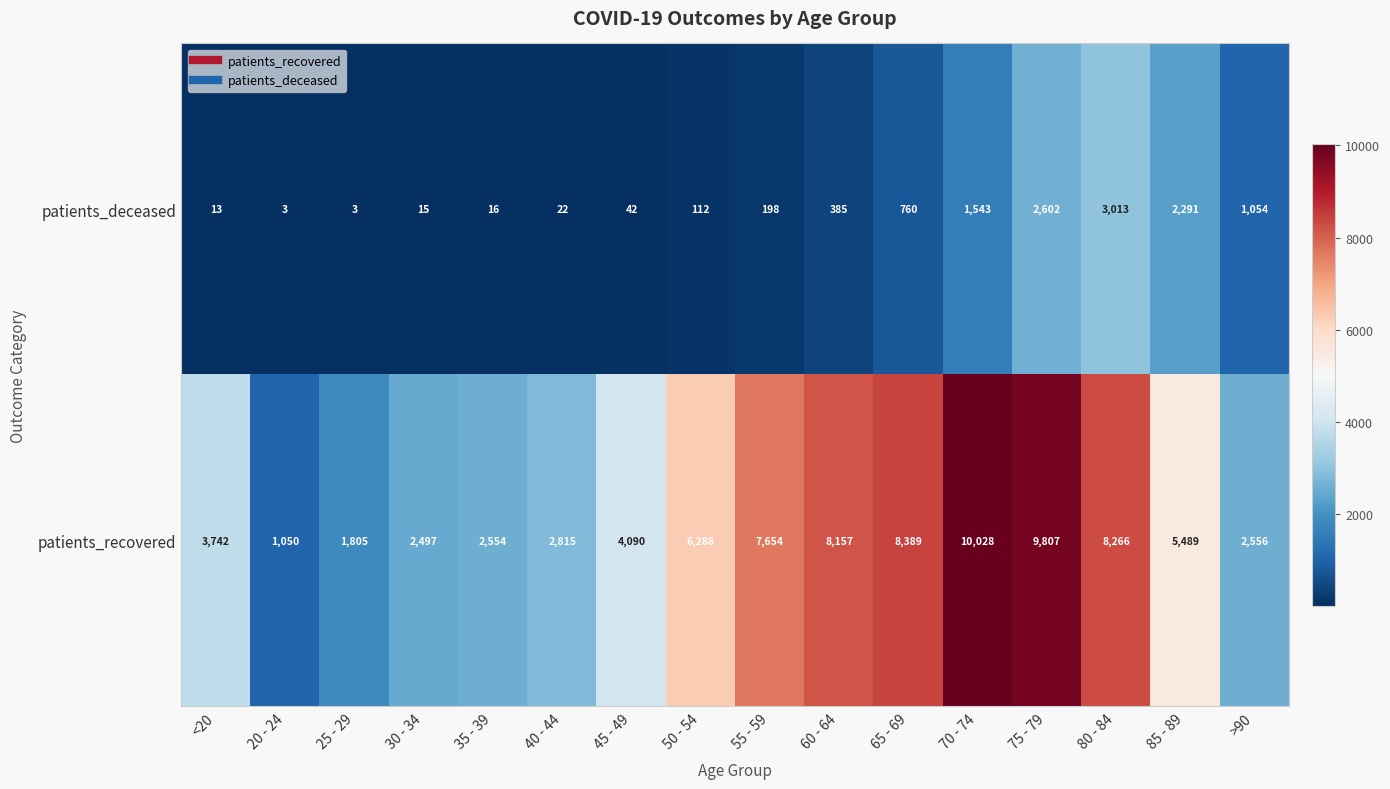

Where does the patients_recovered series first go above 5489?

50 - 54